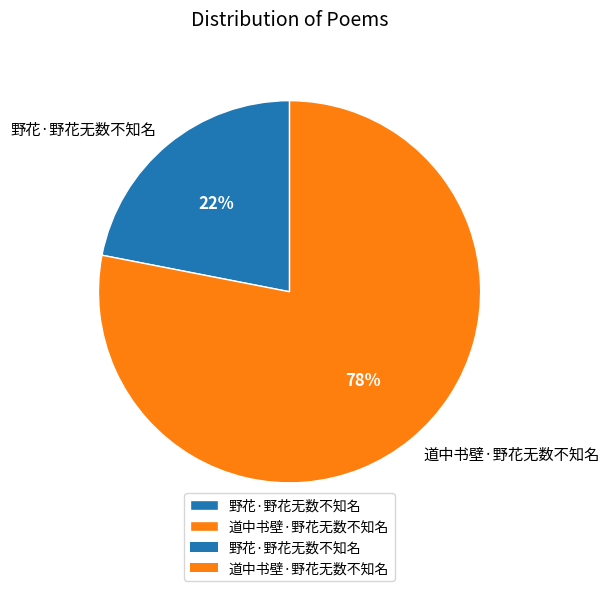

Between 道中书壁·野花无数不知名 and 野花·野花无数不知名, which is larger?

道中书壁·野花无数不知名